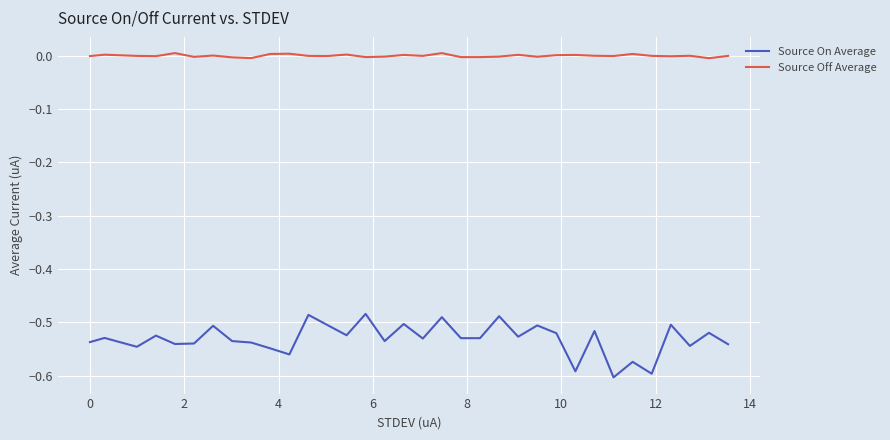

Which series has the widest spread of values?

Source On Average